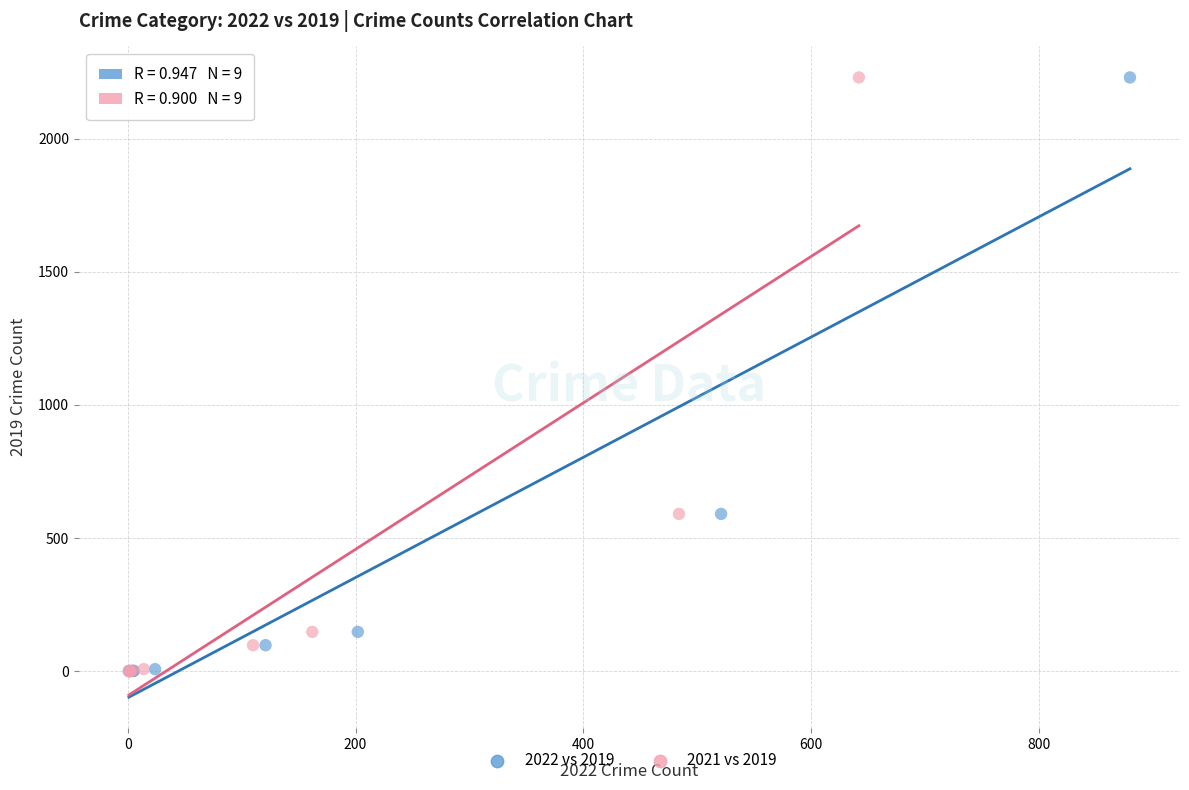

What are all the series names shown in the legend?

2022 vs 2019, 2021 vs 2019